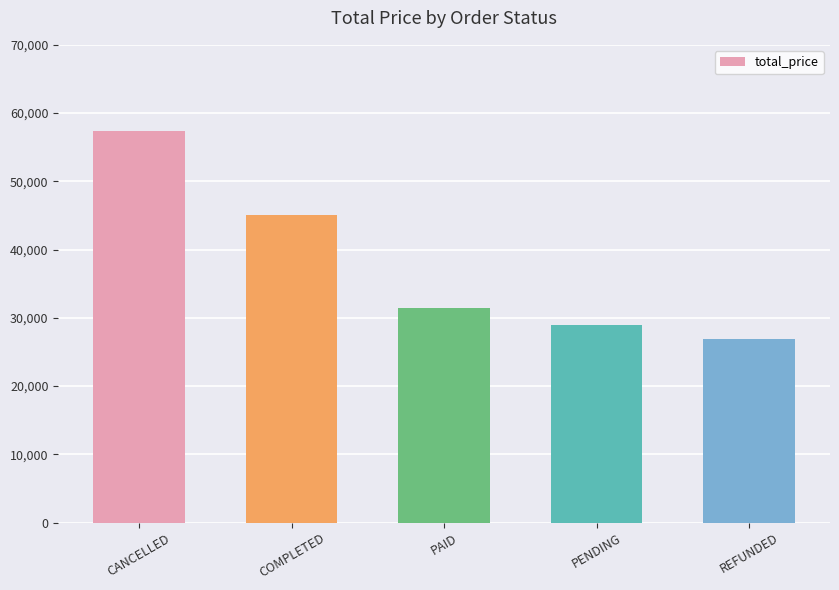

What is the change in value from PAID to PENDING?

-2503.6